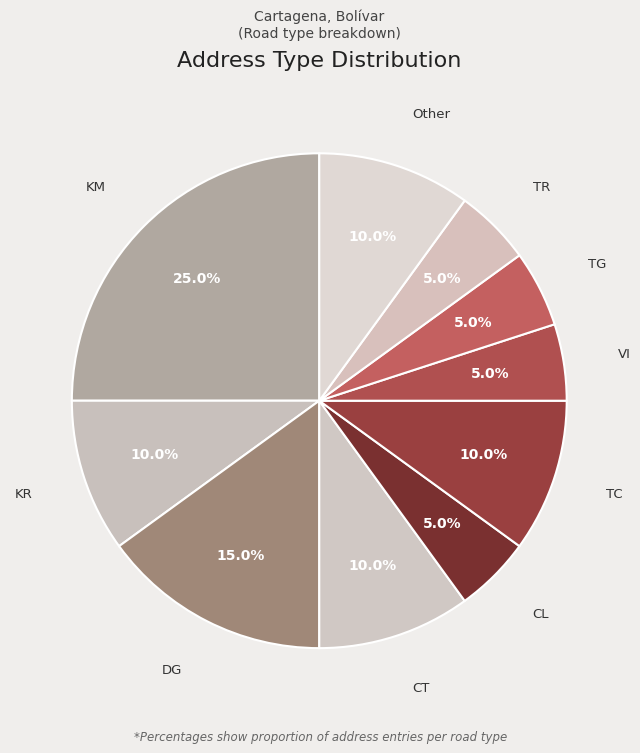

Count the number of slices in the pie.

10